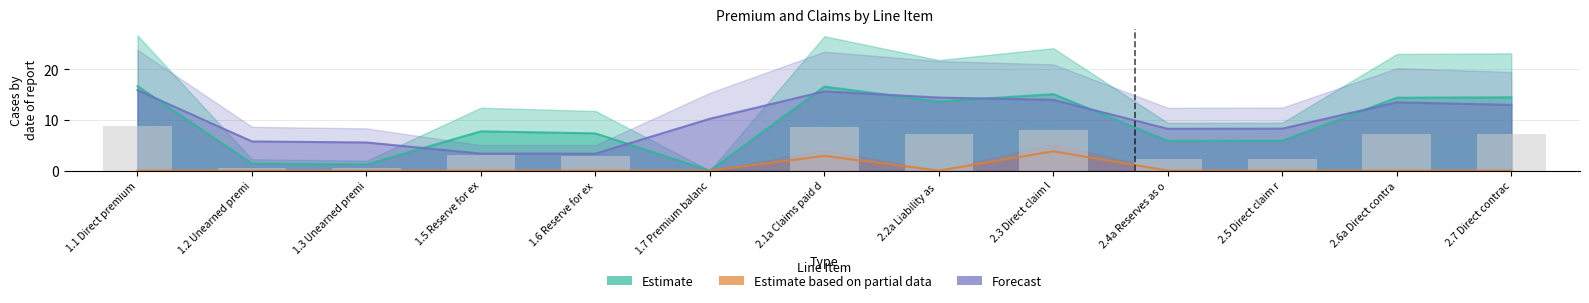

Which series has the widest spread of values?

Estimate (Individual)